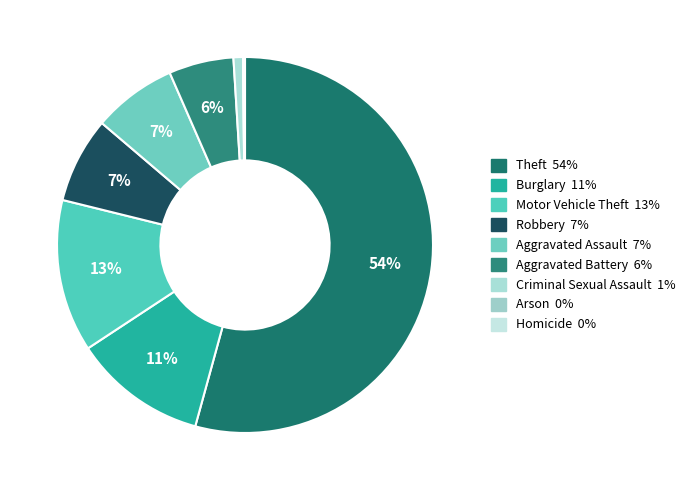

To the nearest percent, what is the combined percentage of Robbery and Aggravated Battery?

13%